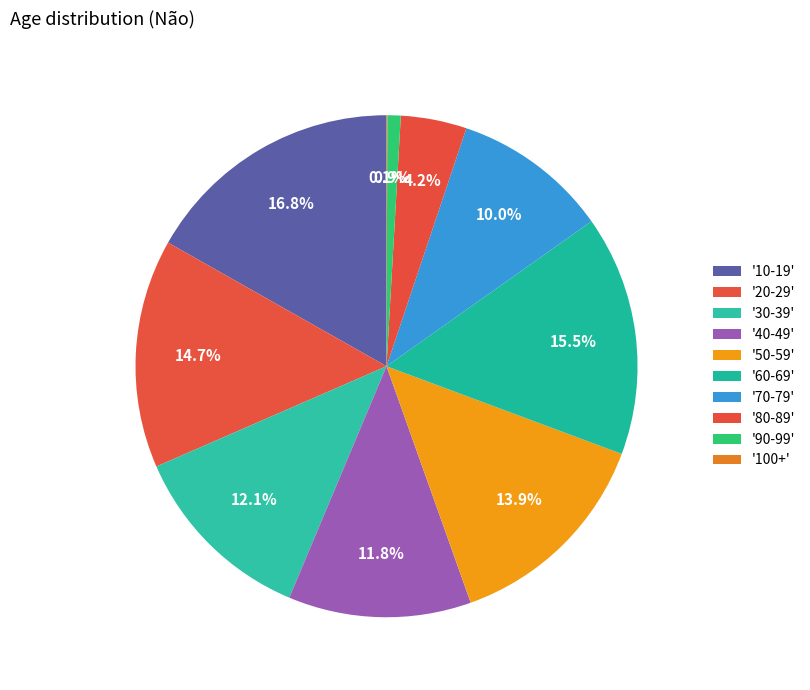

Rank the categories by value from highest to lowest.

10-19, 60-69, 20-29, 50-59, 30-39, 40-49, 70-79, 80-89, 90-99, 100+